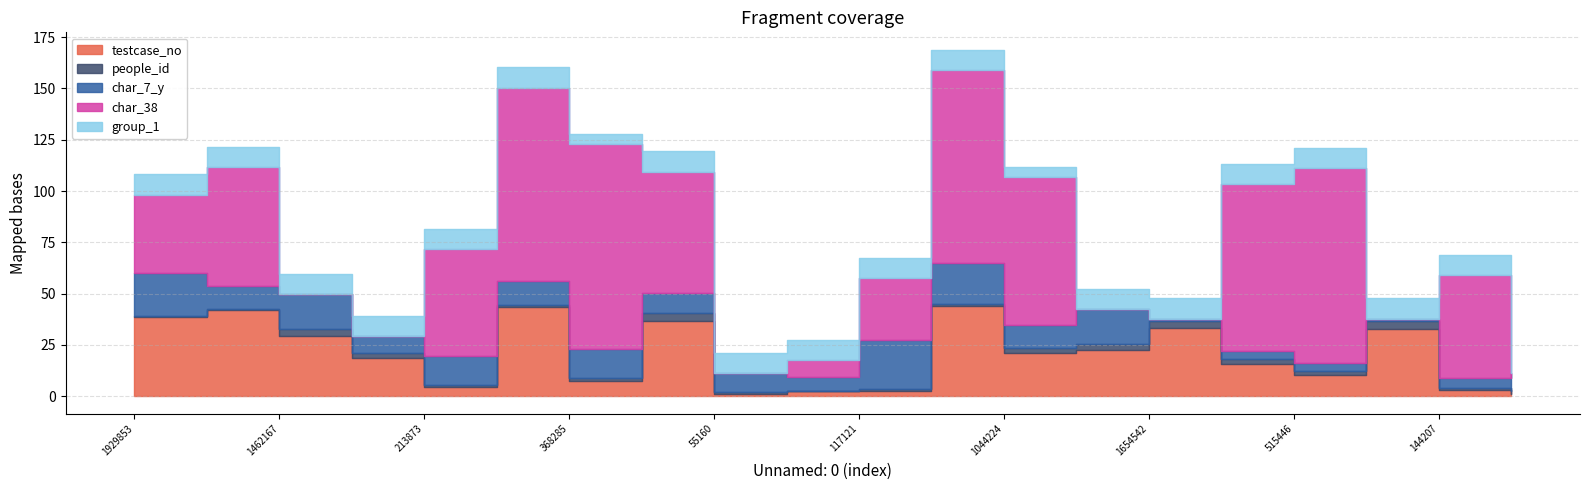

At which label is char_38 closest to 50?

144207